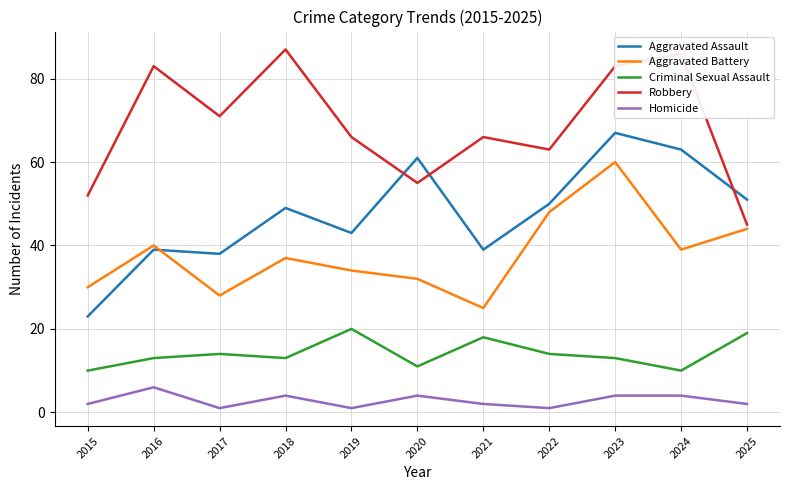

The value of Aggravated Assault at 2019 is 77. True or false?

False